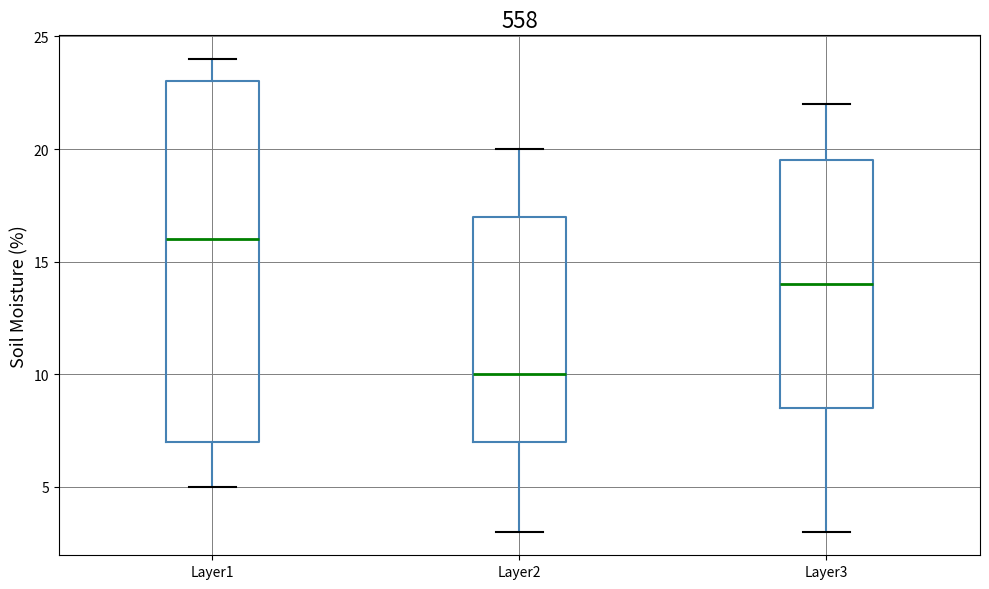

Which box's median line is the lowest?

Layer2